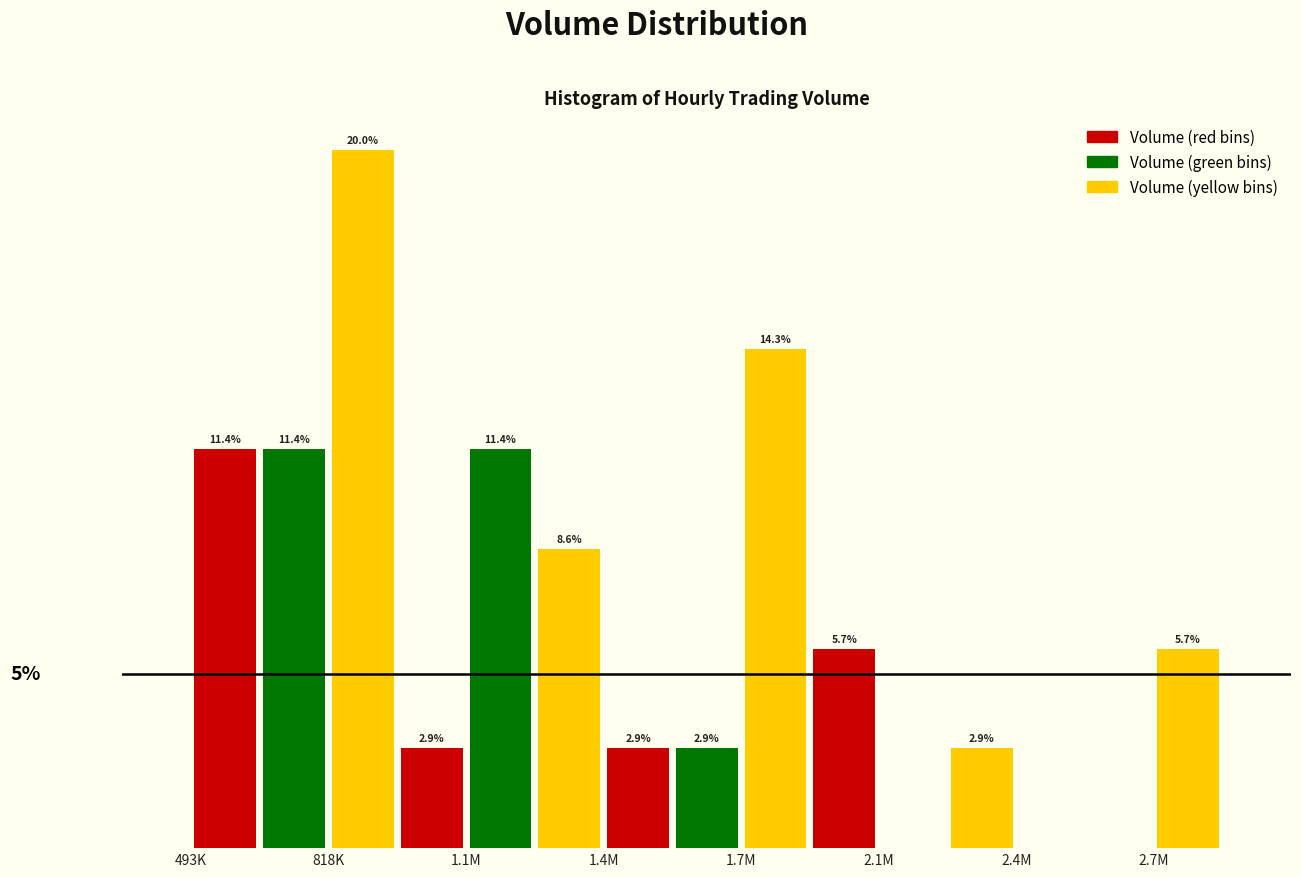

Does the chart contain stacked bars?

No